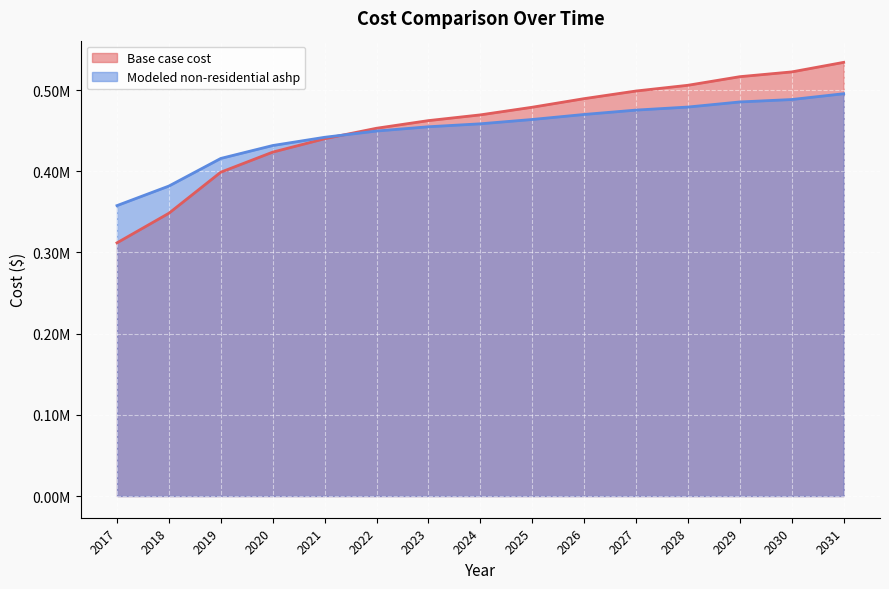

Between 2020 and 2027, which is larger?

2027